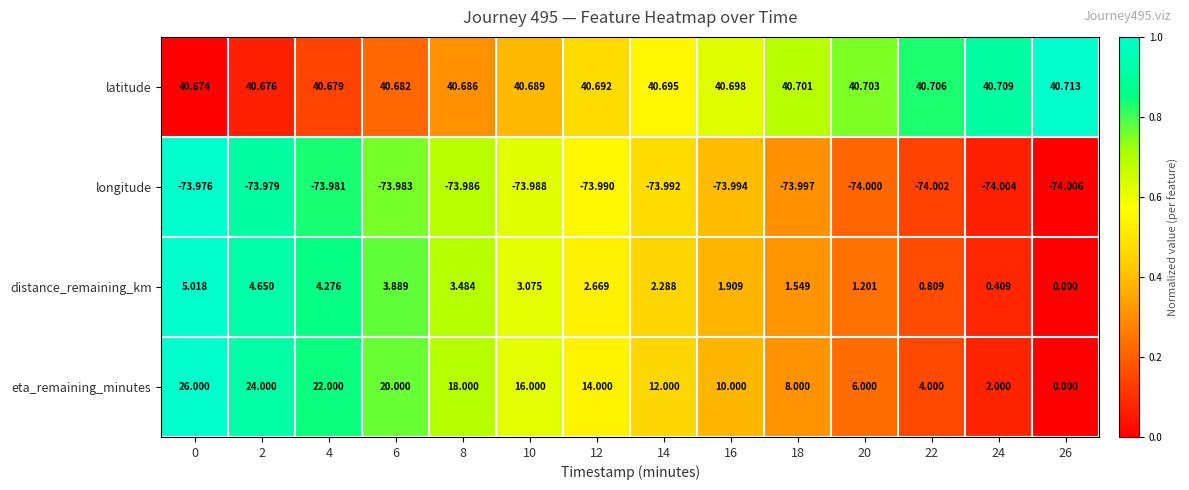

Is the value of longitude at 14 greater than the value of eta_remaining_minutes at 6?

No